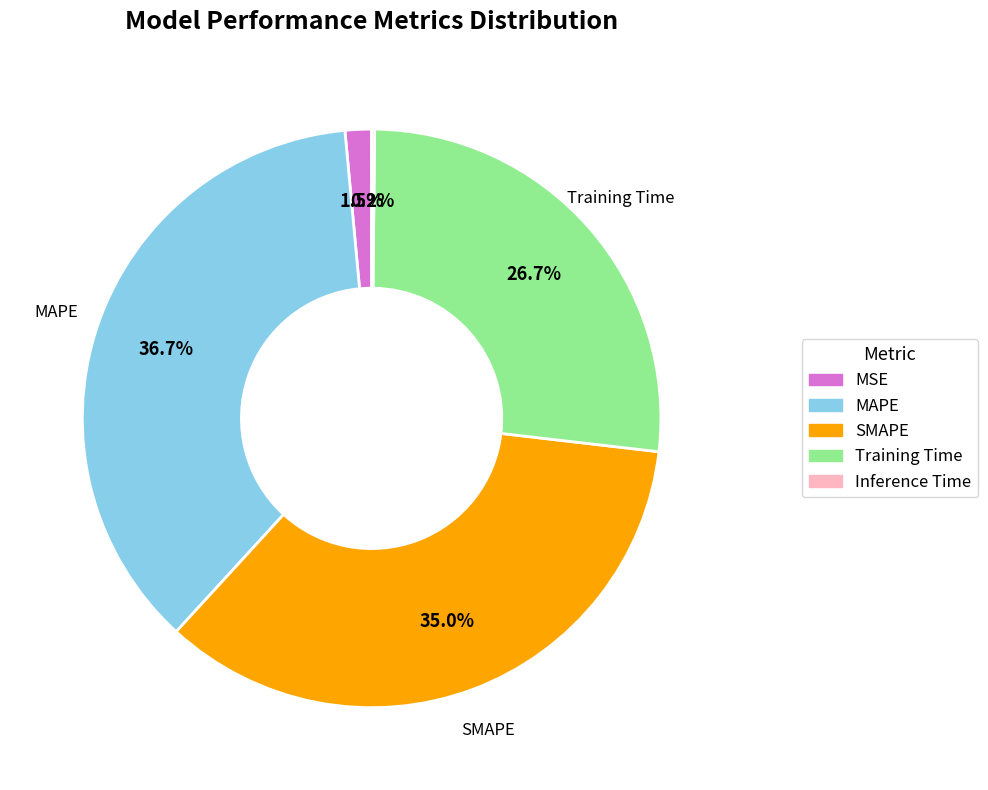

What is the largest slice in the pie chart?

MAPE